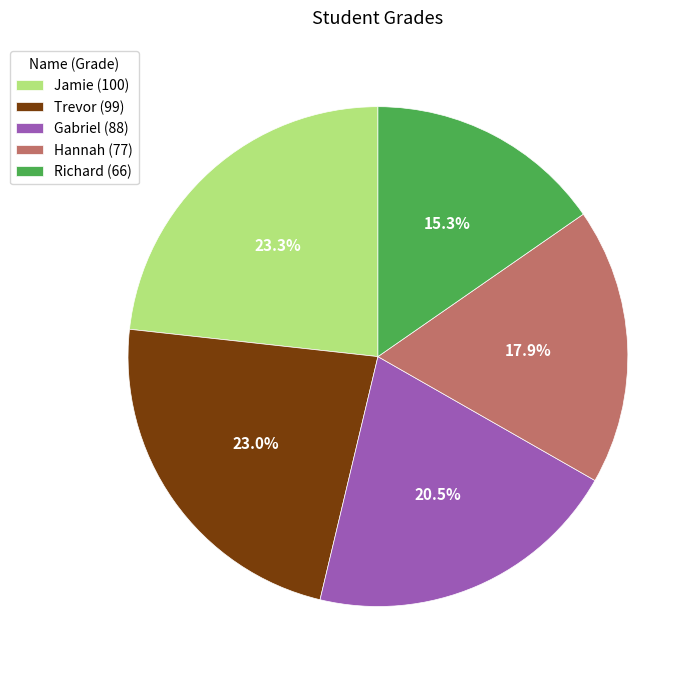

Approximately how many times larger is the value at Gabriel (88) compared to Trevor (99)?

0.9